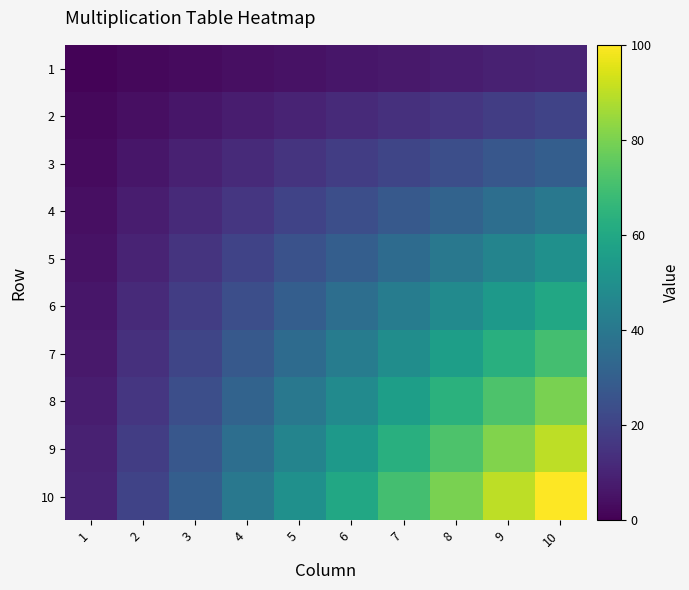

Rank the series at 4 from highest to lowest value.

10, 9, 8, 7, 6, 5, 4, 3, 2, 1